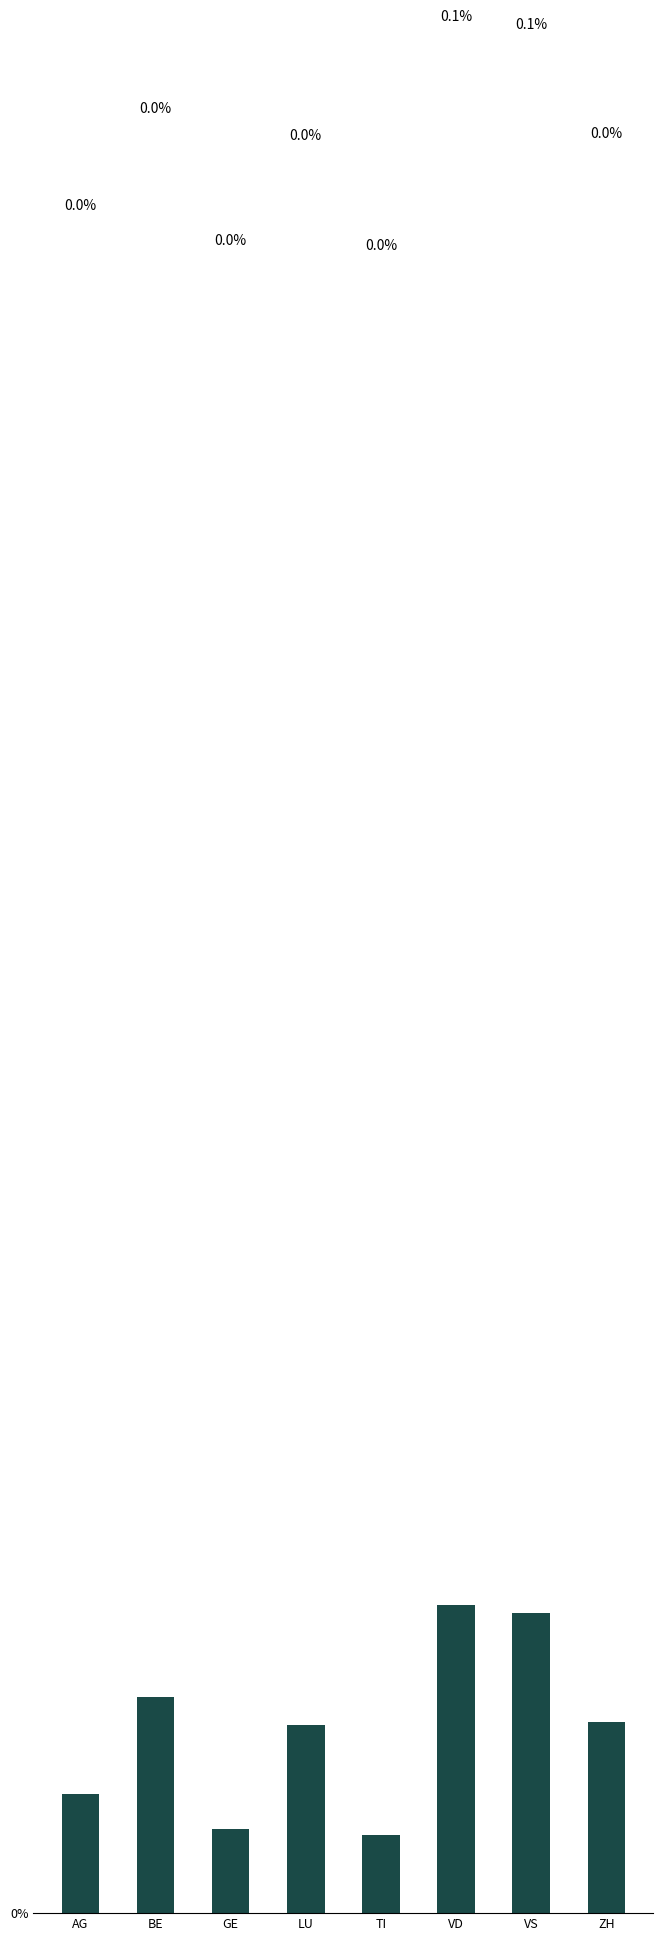

True or false: the data shows 0.1 at VD.

True